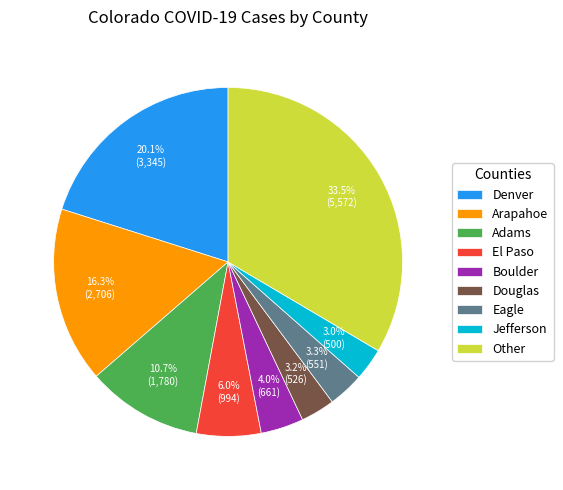

Which has a higher value, Denver or Arapahoe?

Denver